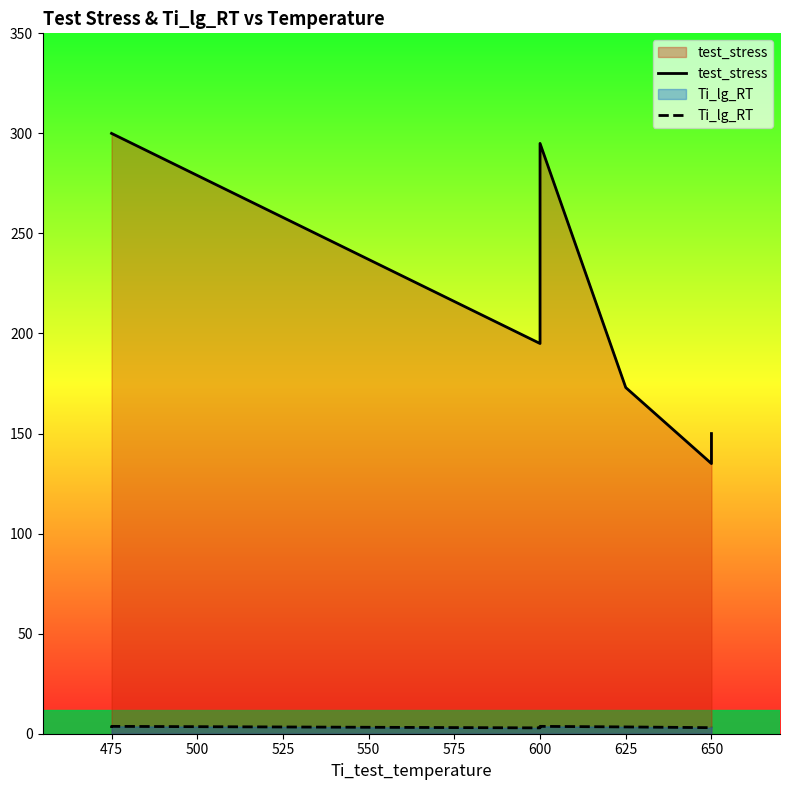

What is the approximate value of Ti_lg_RT at 600?

2.9